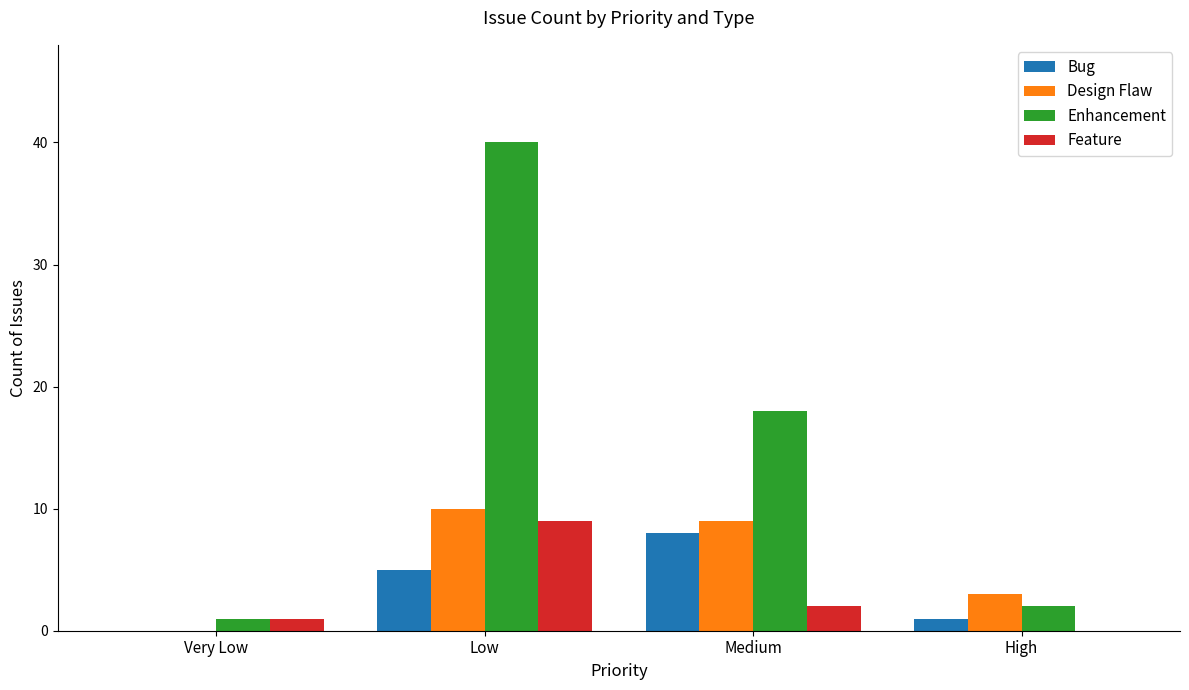

What is the highest value of the Bug series?

8